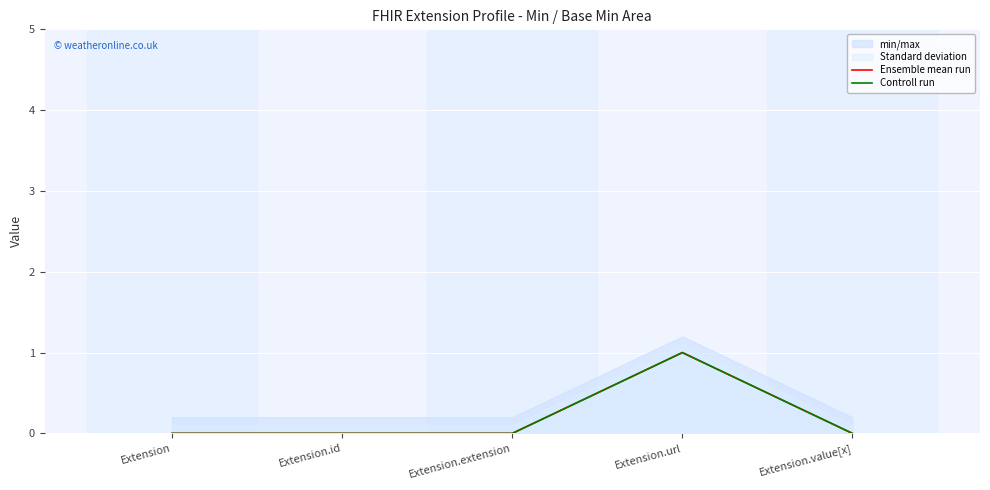

Reading left to right, extract all data points from this chart.

Ensemble mean run: 0	0	0	1	0
Controll run: 0	0	0	1	0